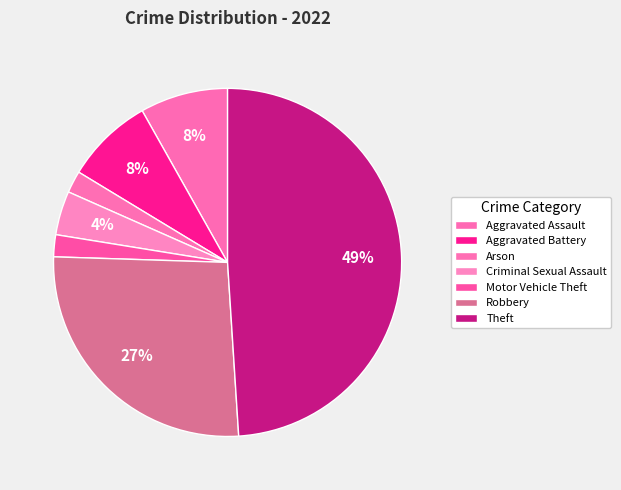

Is there a majority slice in this chart?

No